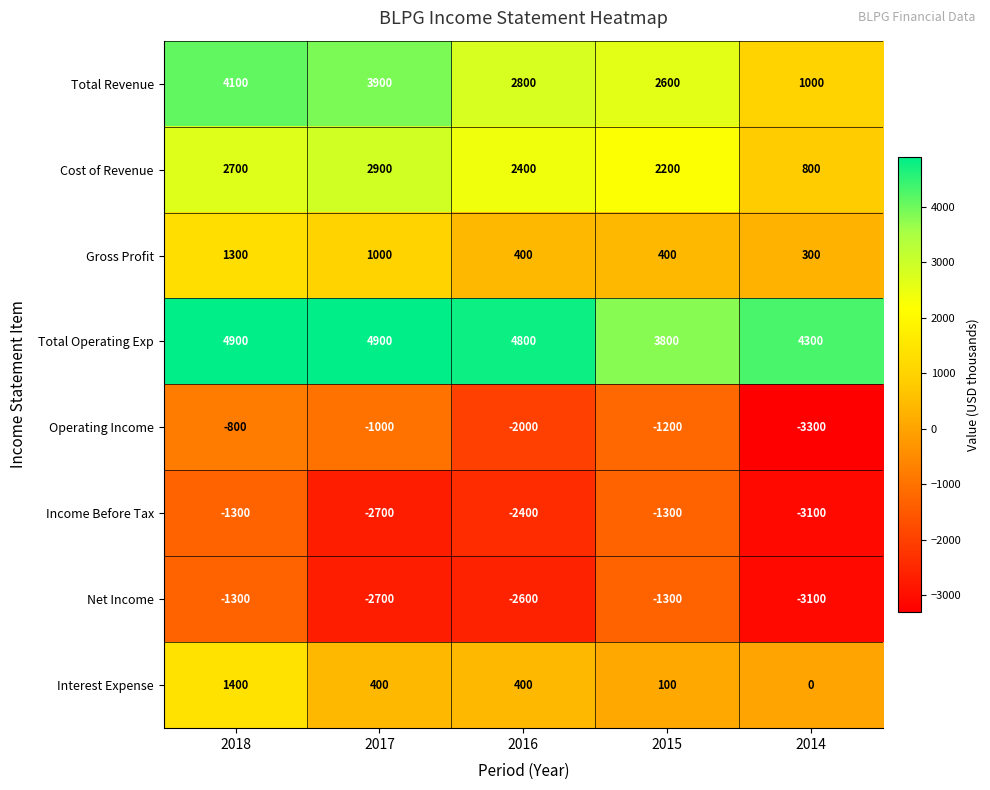

Between 2018 and 2015, which series saw the biggest shift?

Total Revenue